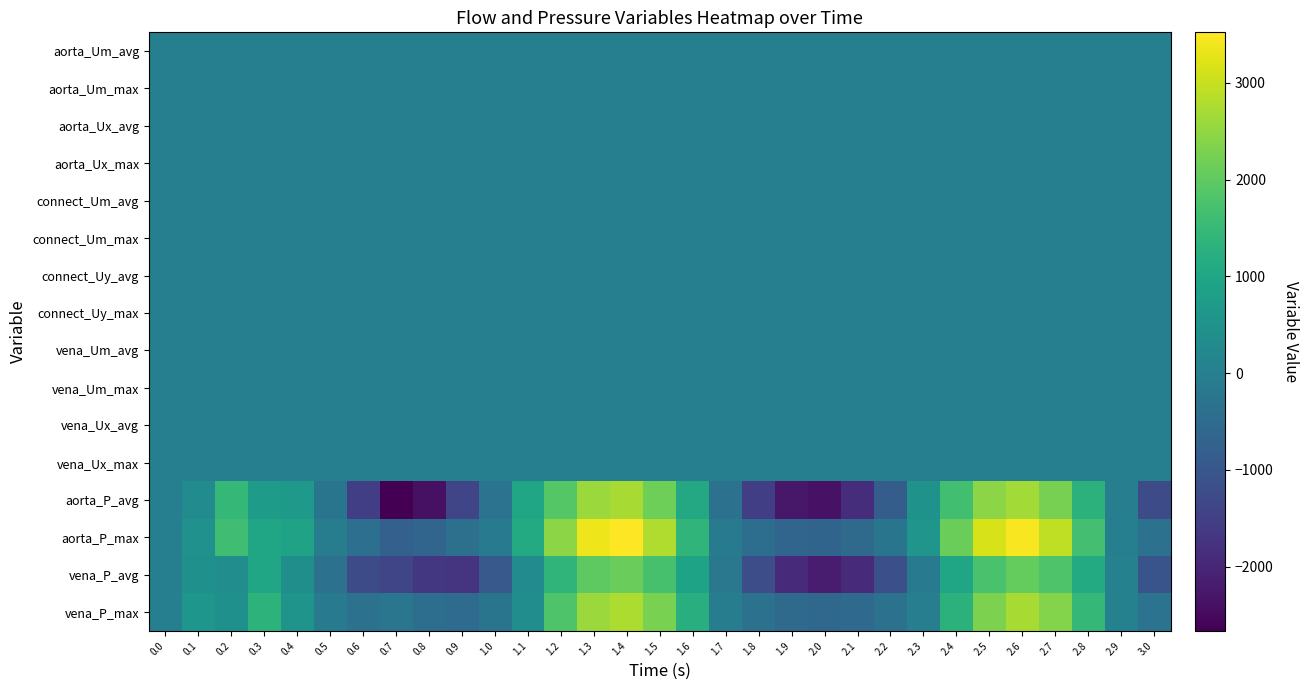

Between 2.3 and 2.6, which is larger?

2.6